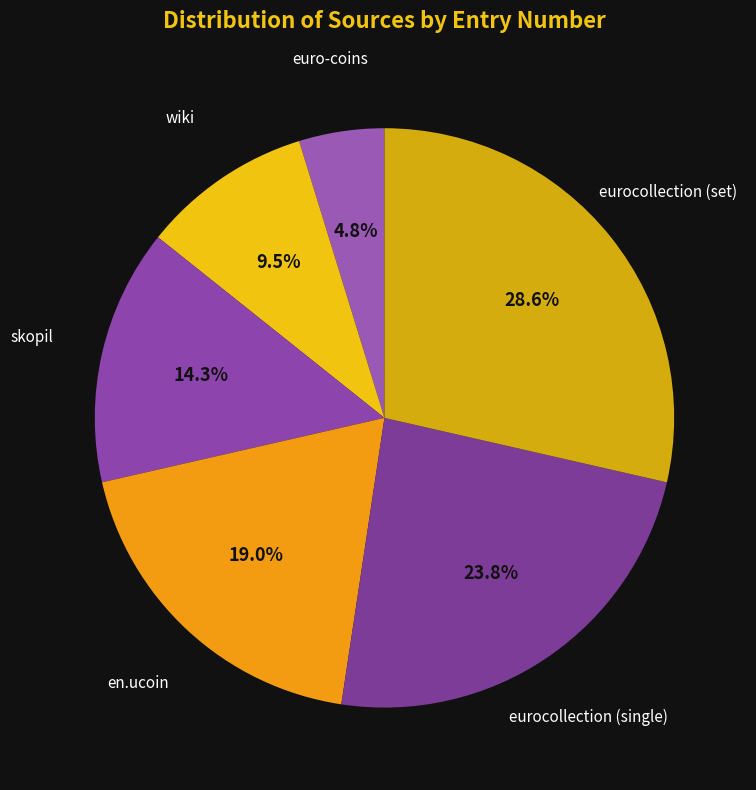

How many slices are in this pie chart?

6